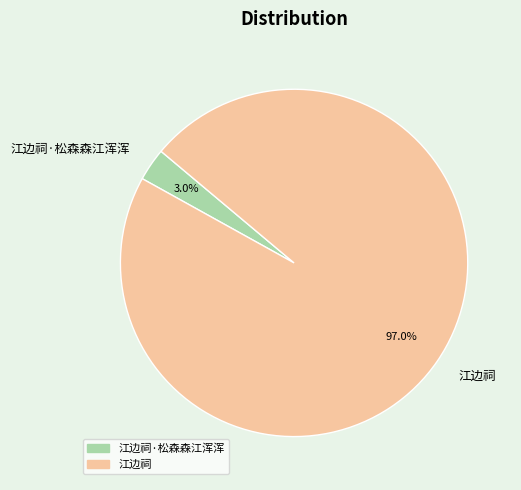

What percentage is the 江边祠·松森森江浑浑 slice, to the nearest percent?

3%